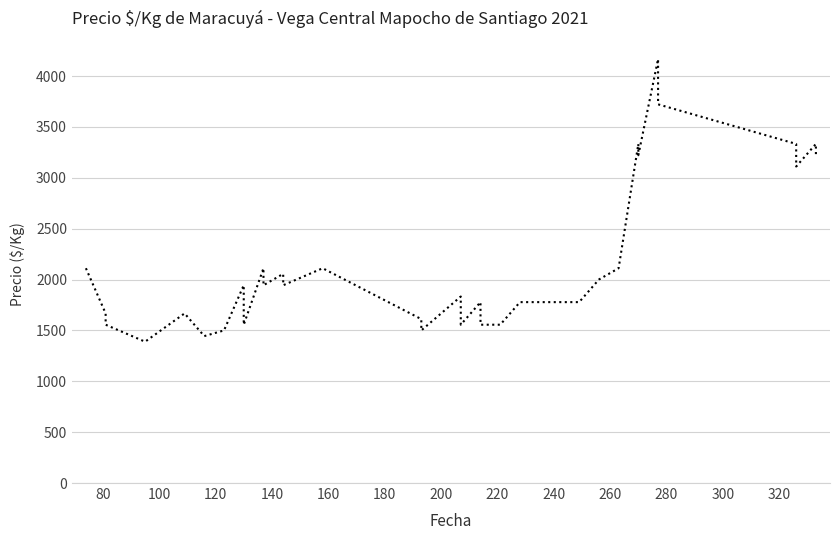

What is the average value?

2146